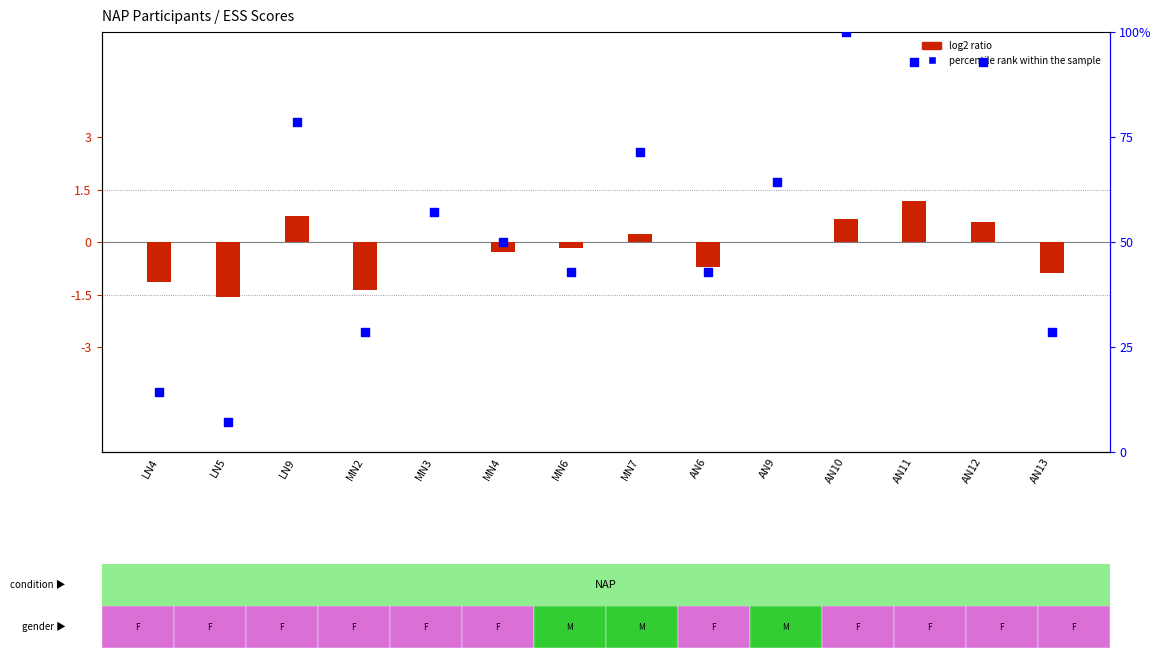

Which series reaches the maximum Y coordinate?

percentile rank within the sample